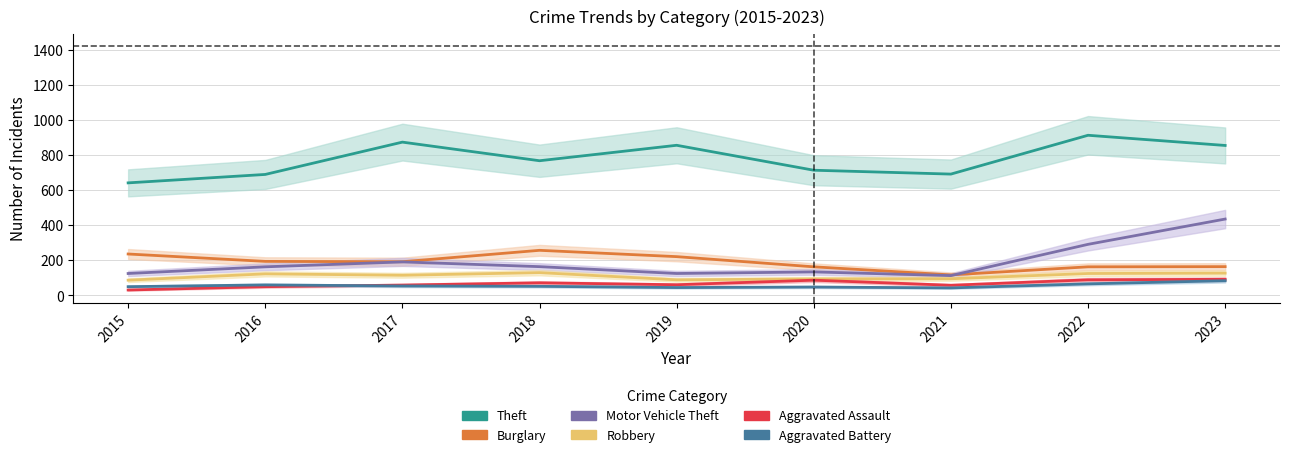

What is the difference between the maximum and minimum values in the Burglary series?

140